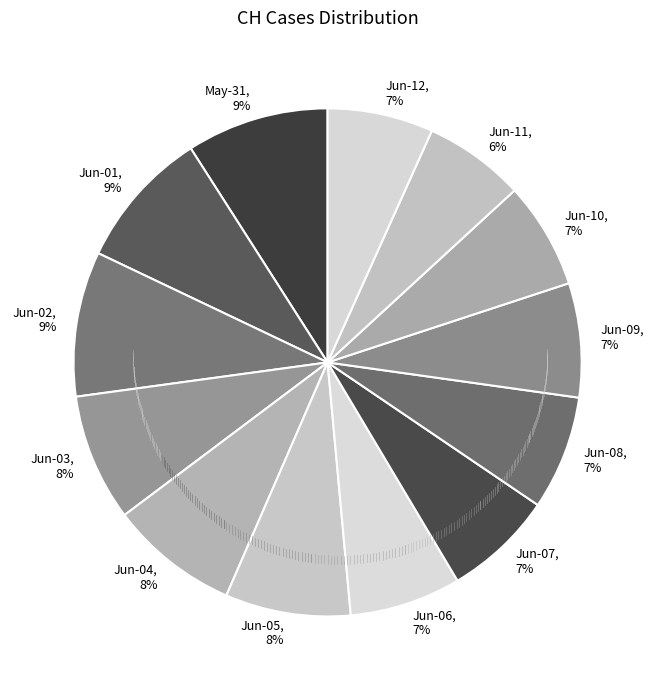

Is there a majority slice in this chart?

No